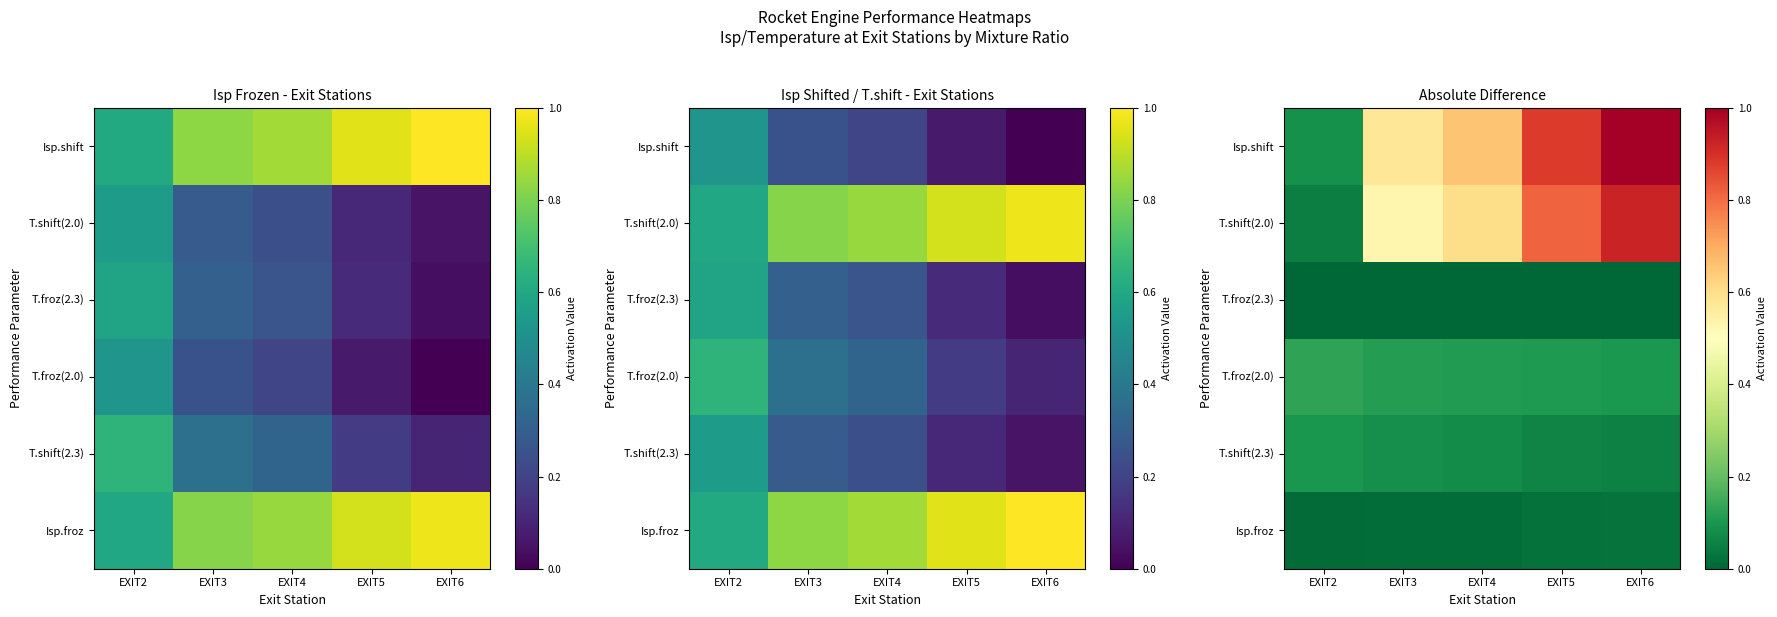

At how many categories does at least one series exceed 0?

5